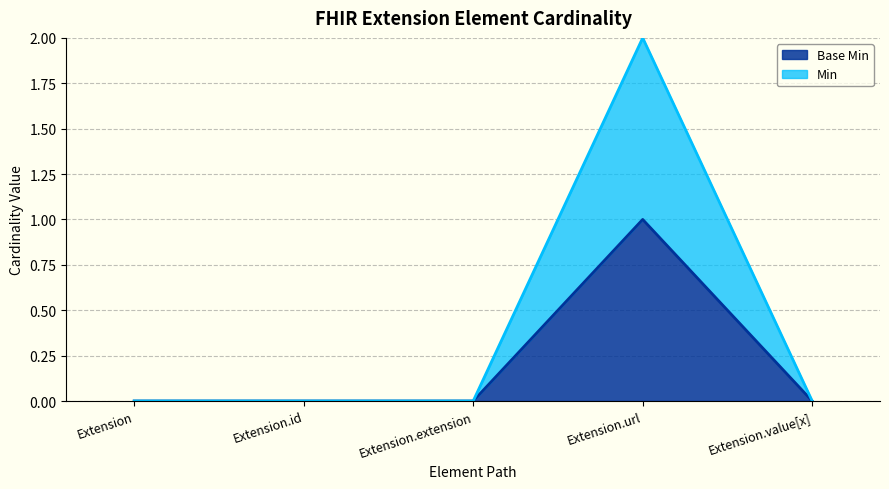

How many data points in Base Min are above 0?

1